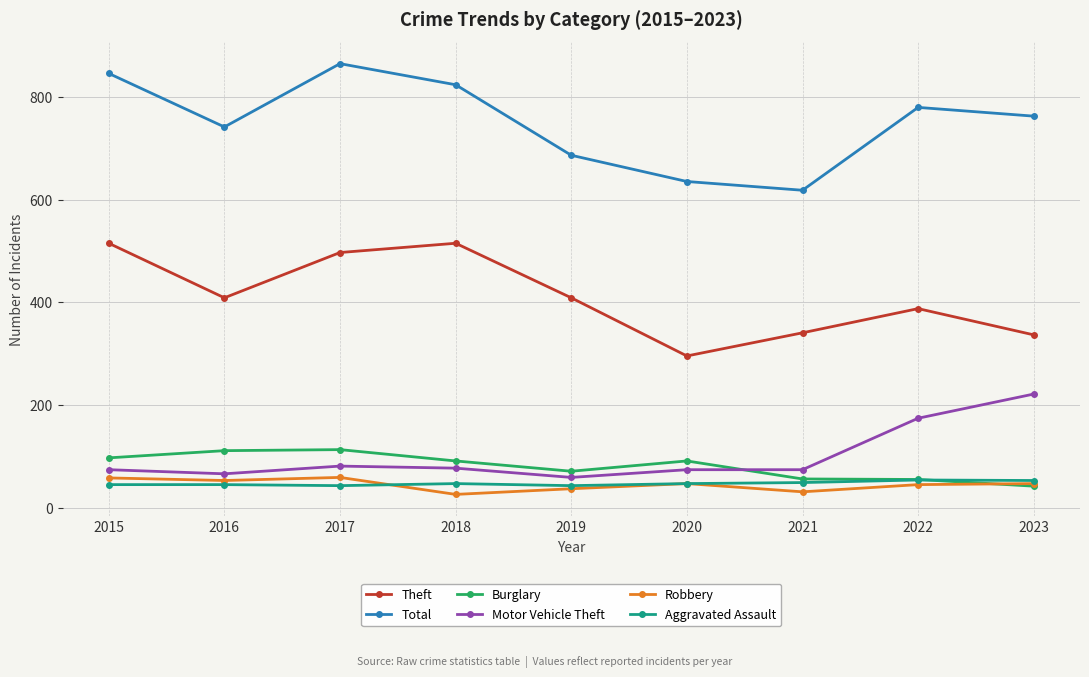

What is the difference between the Motor Vehicle Theft values at 2020 and 2022?

100